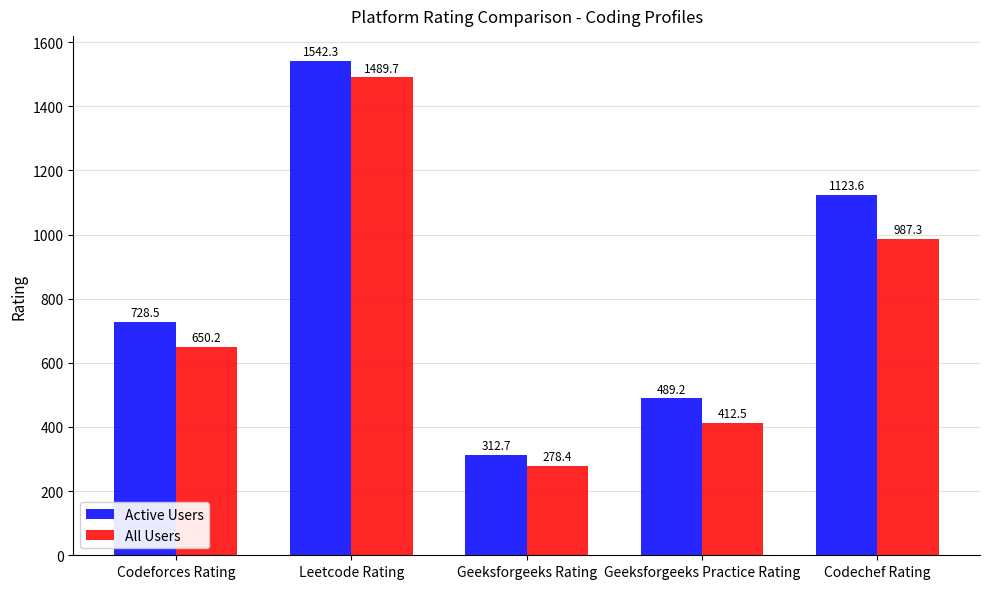

True or false: Active Users has a value of 312.7 at Geeksforgeeks Rating.

True